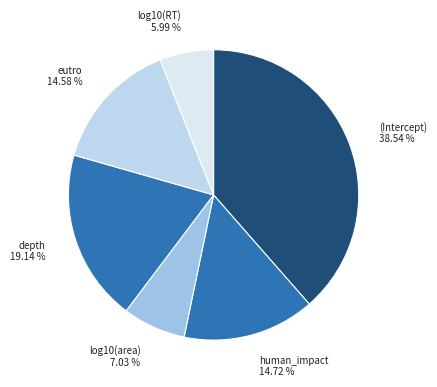

Is there any slice that represents more than half of the pie?

No